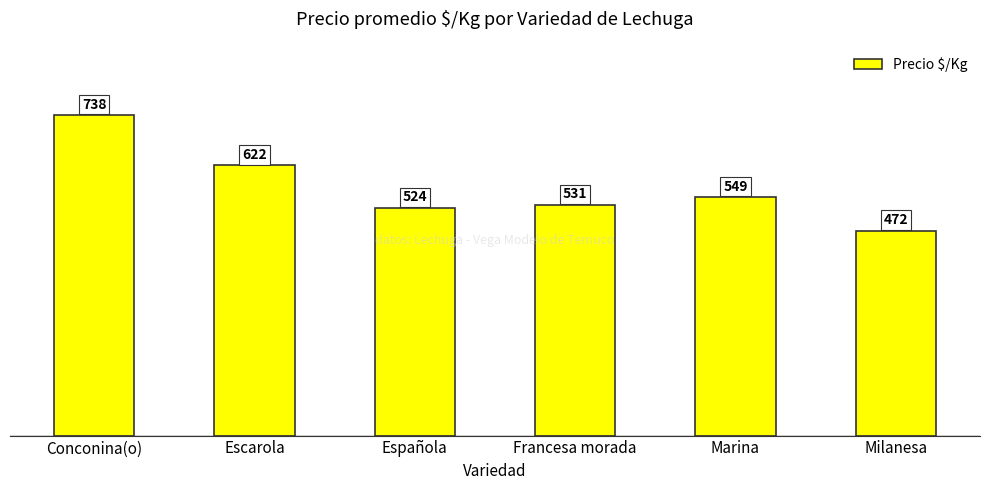

Reading right to left, what are all the values shown in this chart?

Milanesa=472	Marina=549	Francesa morada=531	Española=524	Escarola=622	Conconina(o)=738